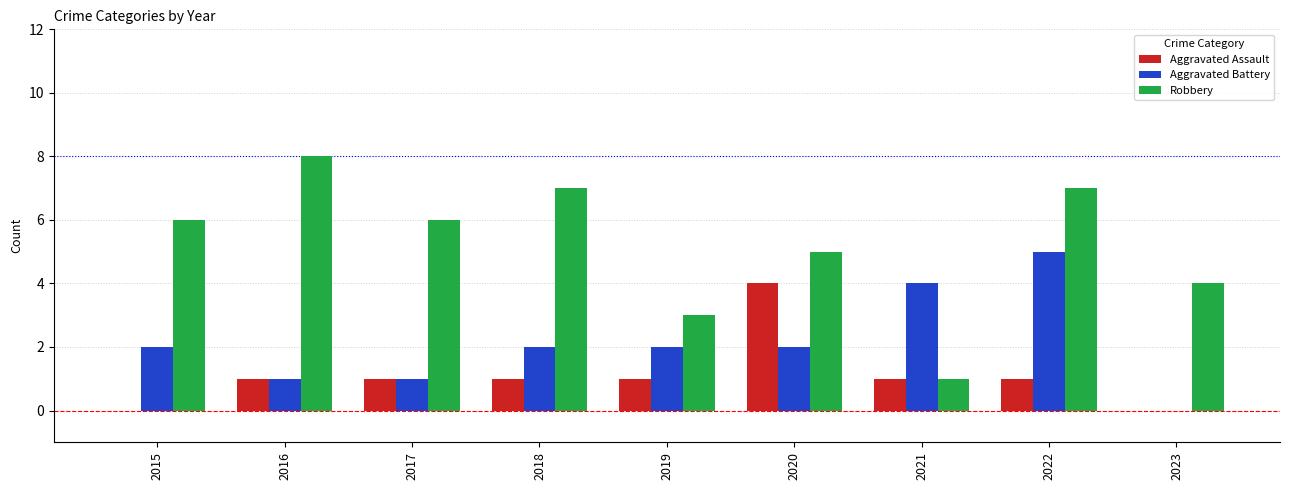

The value of Aggravated Battery at 2015 is 1. True or false?

False